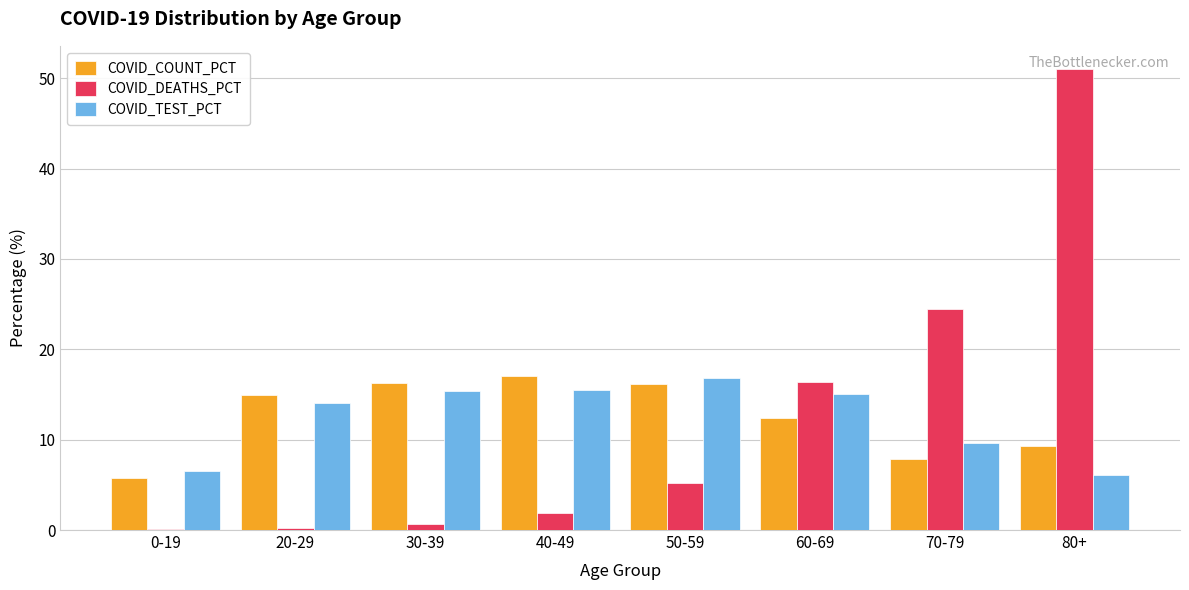

Which label corresponds to the largest value in the chart?

80+